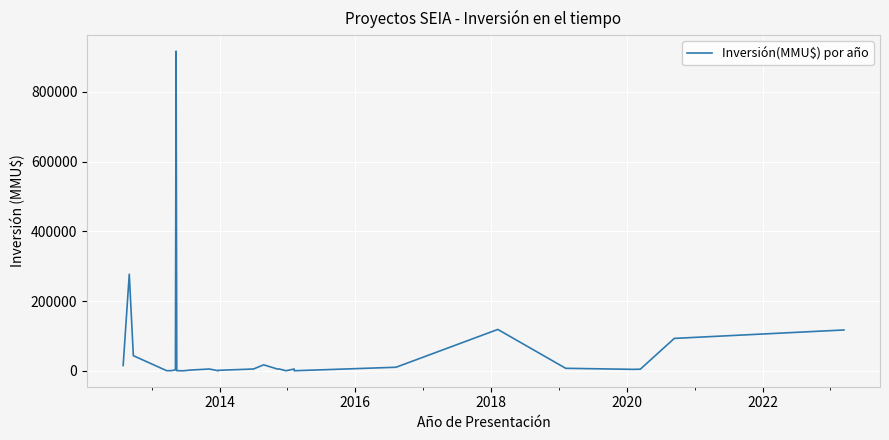

Count the number of categories in the chart.

28